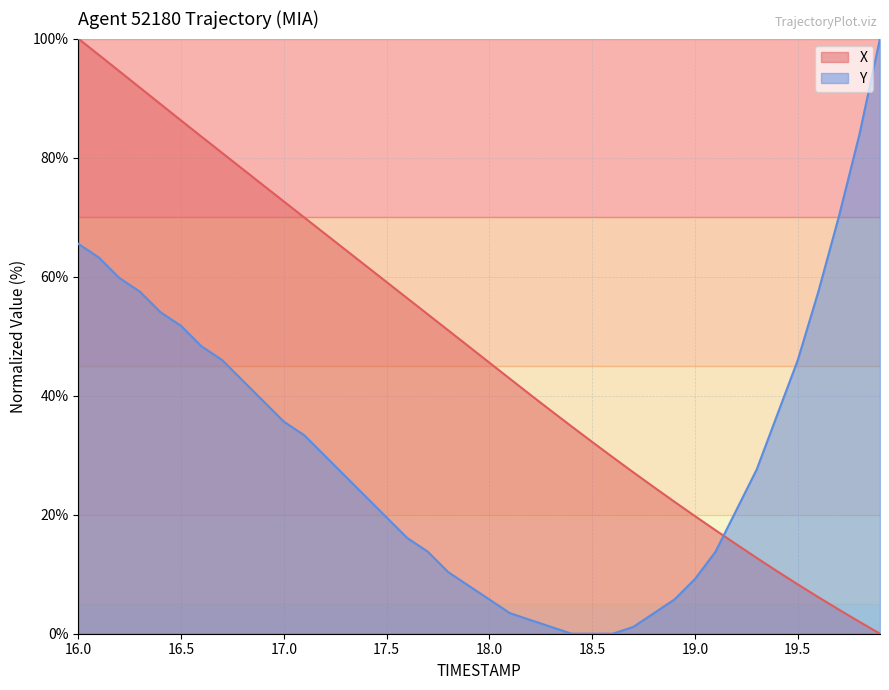

Which series has the largest total across all categories?

X